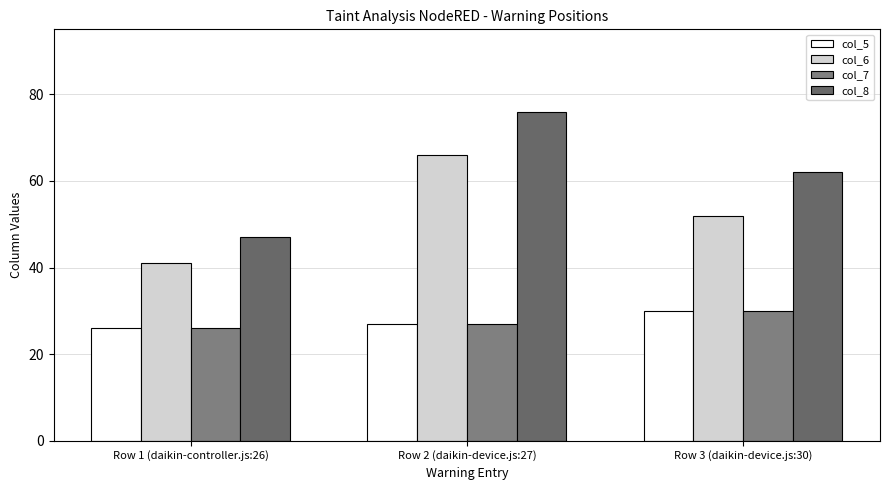

At which label does col_5 reach its peak?

Row 3 (daikin-device.js:30)